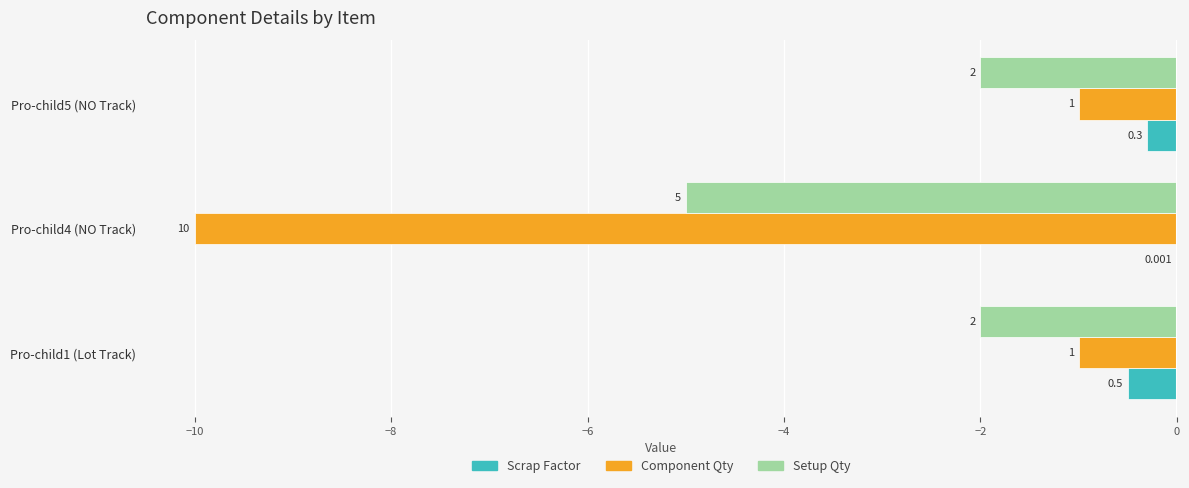

What are all the series names shown in the legend?

Scrap Factor, Component Qty, Setup Qty